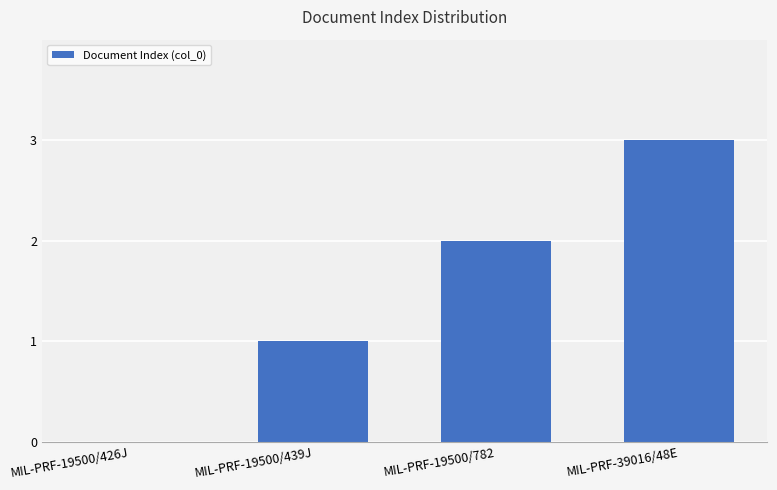

Approximately how many times larger is the value at MIL-PRF-19500/439J compared to MIL-PRF-19500/782?

0.5